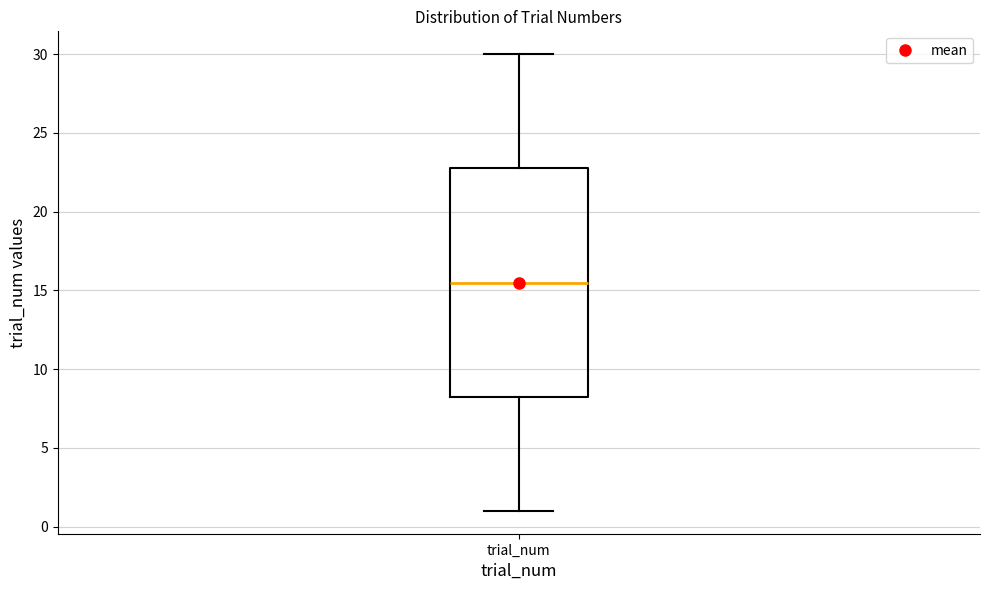

Transcribe this box plot: give where the median line is, the range the box spans, and where the two whiskers end, as read against the y-axis. The values are not printed on the chart, so give them approximately, as read against the axis.

median 15.5, box 8.5 to 23.0, whiskers 1.0 to 30.0